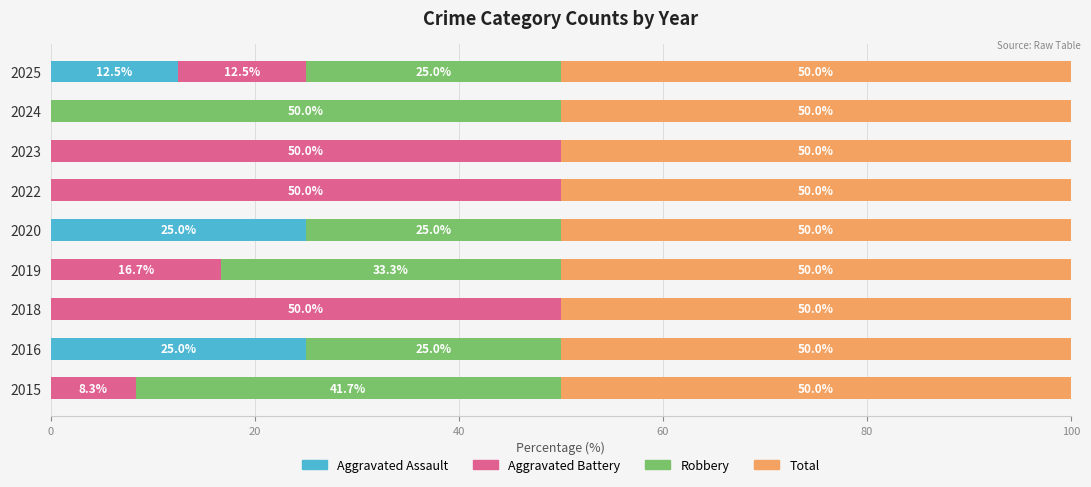

What is the total value across all series at 2015?

100.0